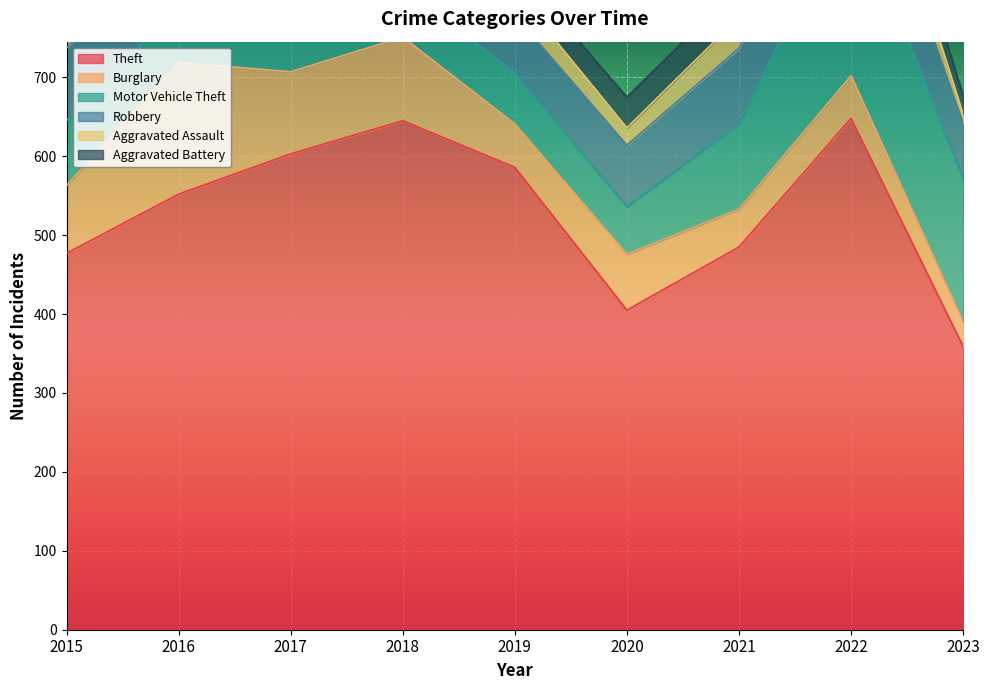

What is the value of the Burglary point at the 2nd from the left?

167